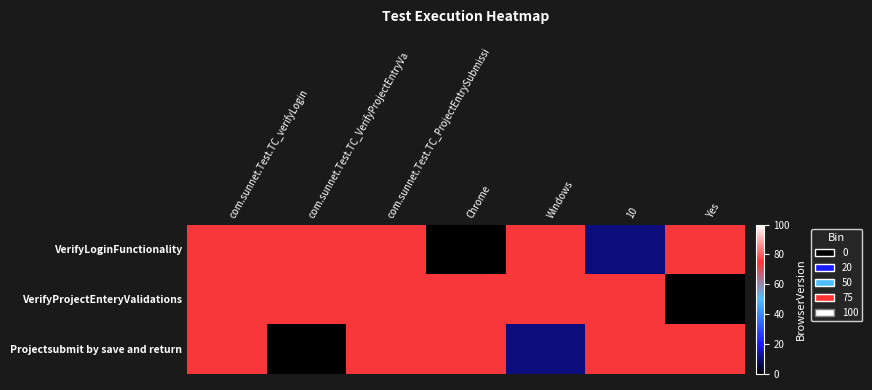

Reading left to right, what are all the values shown in this chart?

VerifyLoginFunctionality: com.sunnet.Test.TC_verifyLogin=74	com.sunnet.Test.TC_VerifyProjectEntryVa=74	com.sunnet.Test.TC_ProjectEntrySubmissi=74	Chrome=0	Windows=74	10=10	Yes=74
VerifyProjectEnteryValidations: com.sunnet.Test.TC_verifyLogin=74	com.sunnet.Test.TC_VerifyProjectEntryVa=74	com.sunnet.Test.TC_ProjectEntrySubmissi=74	Chrome=74	Windows=74	10=74	Yes=0
Projectsubmit by save and return: com.sunnet.Test.TC_verifyLogin=74	com.sunnet.Test.TC_VerifyProjectEntryVa=0	com.sunnet.Test.TC_ProjectEntrySubmissi=74	Chrome=74	Windows=10	10=74	Yes=74